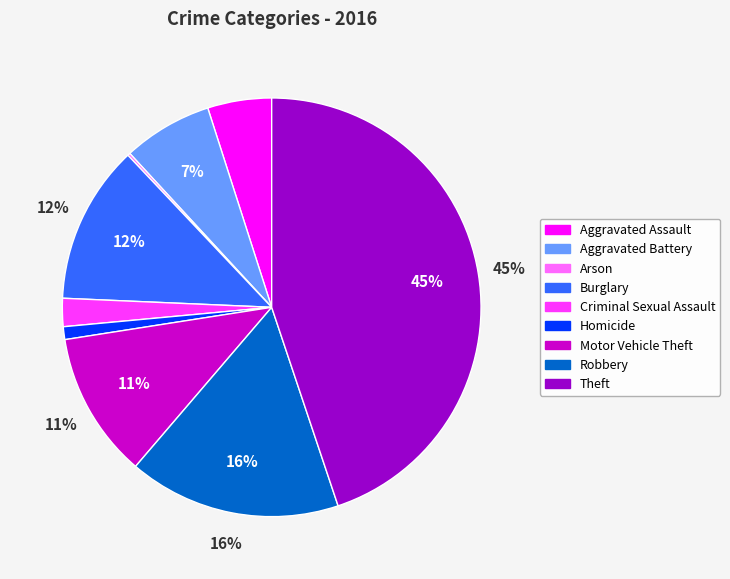

Is there a majority slice in this chart?

No